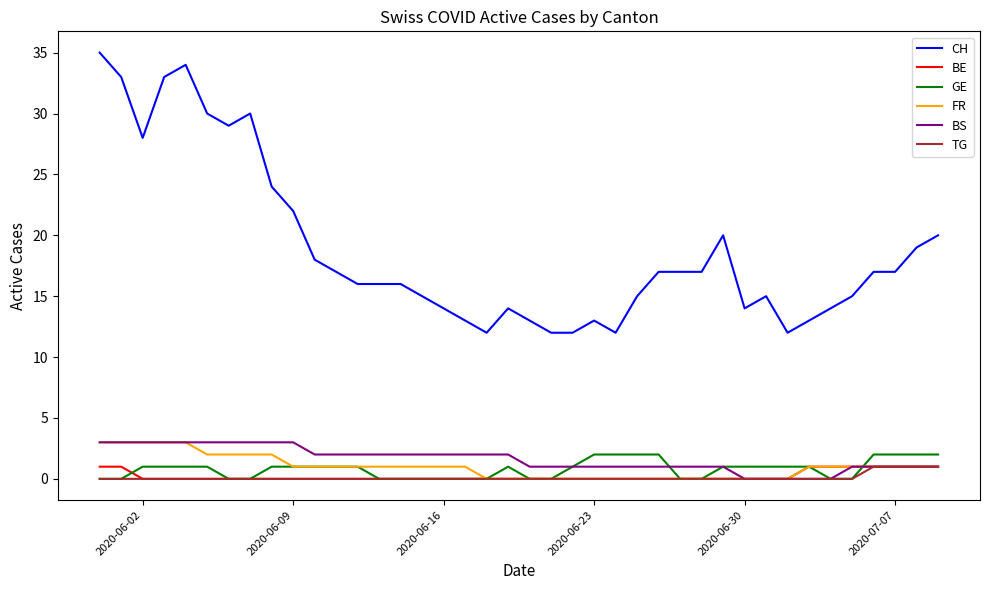

True or false: BS and CH intersect in this chart.

False